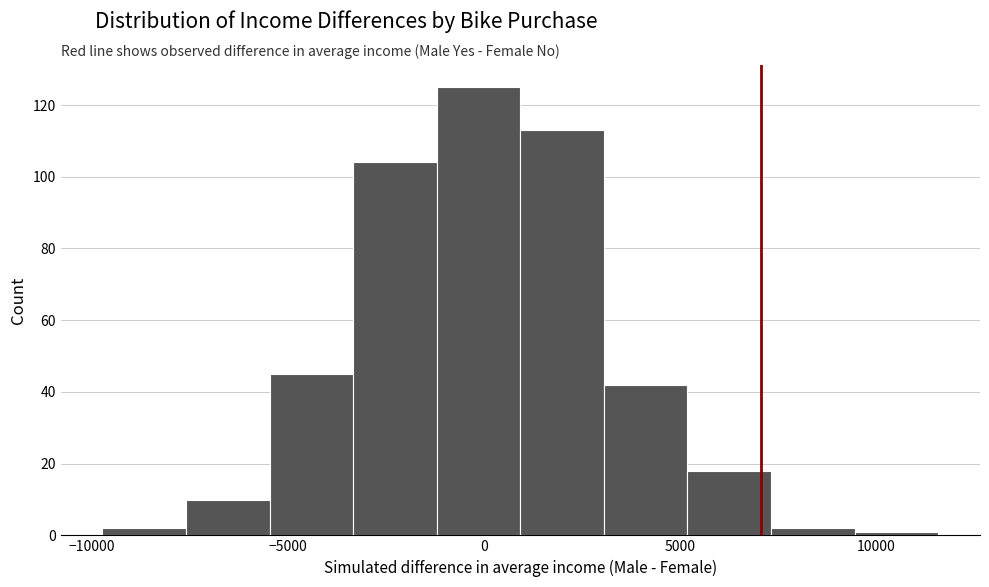

Reading left to right, transcribe this chart: for each bar, give the range it covers on the x-axis and its height. Neither the bar edges nor the heights are printed on the chart, so give them approximately, as read against the axes.

-9500 to -7500: 2
-7500 to -5500: 10
-5500 to -3500: 46
-3500 to -1000: 104
-1000 to 1000: 126
1000 to 3000: 114
3000 to 5000: 42
5000 to 7500: 18
7500 to 9500: 2
9500 to 11500: under 2